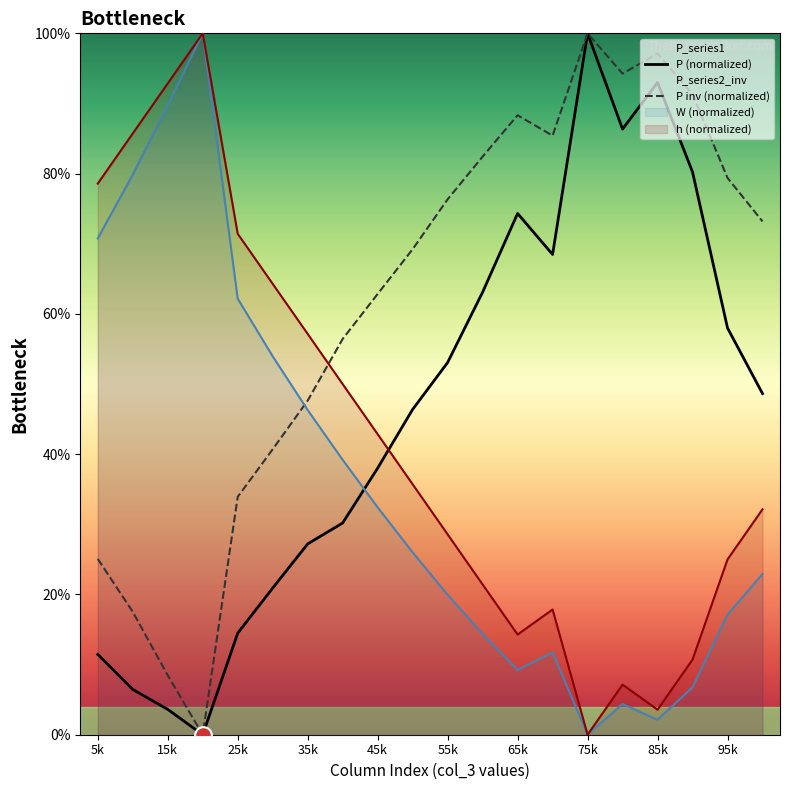

The value of h (normalized) at 75k is 0.0. True or false?

True